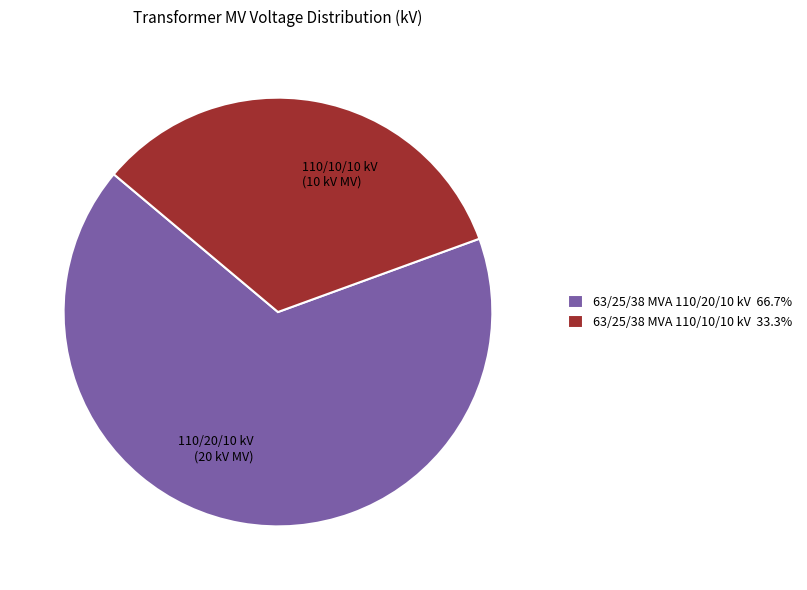

What is the ratio of the value at 63/25/38 MVA 110/20/10 kV 66.7% to the value at 63/25/38 MVA 110/10/10 kV 33.3%?

2.0